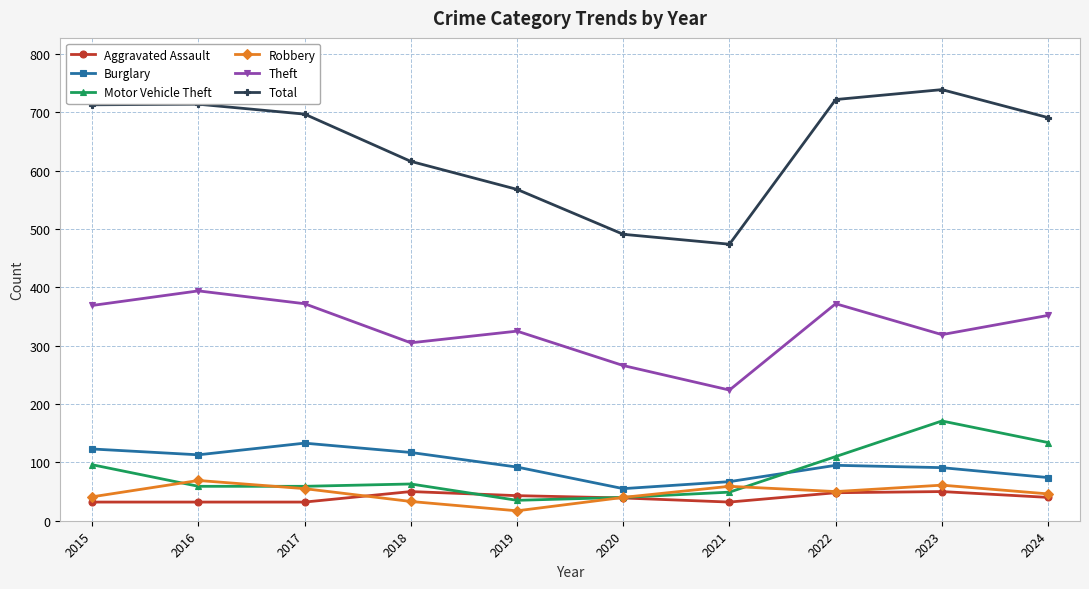

True or false: Total has more than 2 points higher than both neighbors.

False